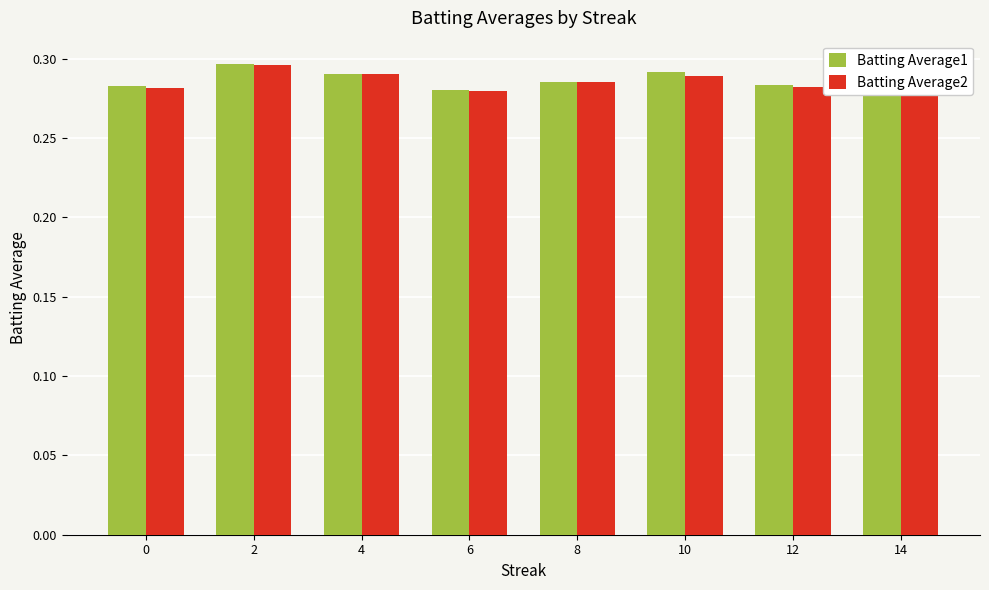

Is the value of Batting Average1 at 8 greater than the value of Batting Average2 at 2?

No